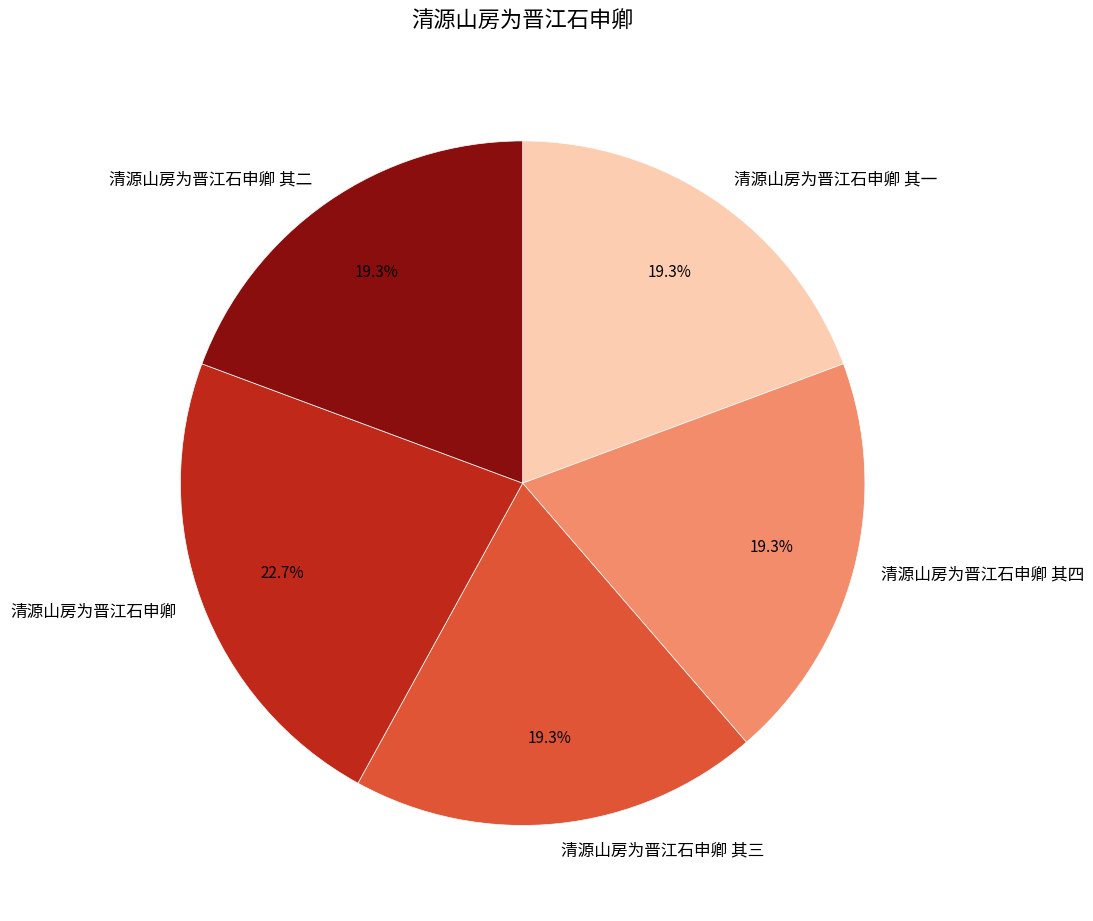

How many segments does this pie chart have?

5